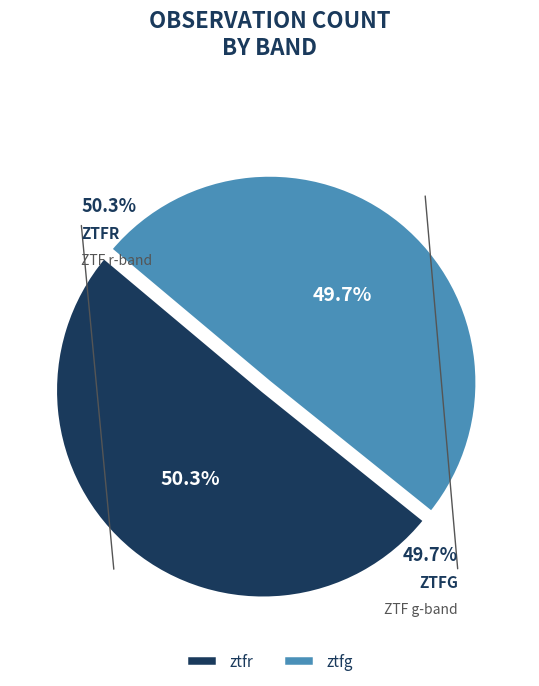

The ztfg slice represents 50% of the pie. True or false?

True